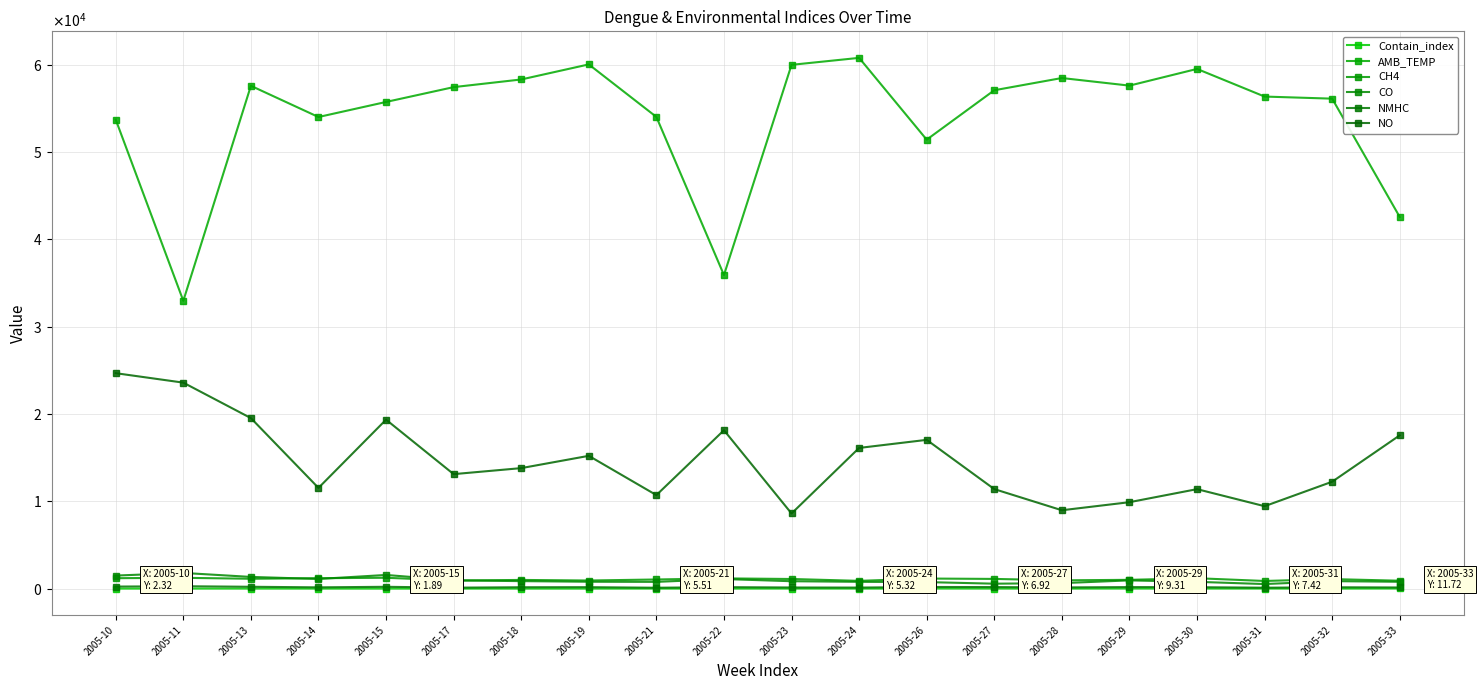

What is the total value across all series at 2005-29?

69621.5